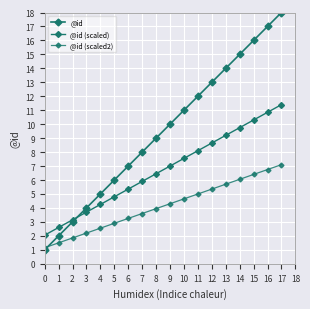

True or false: @id (scaled2) and @id (scaled) intersect in this chart.

False